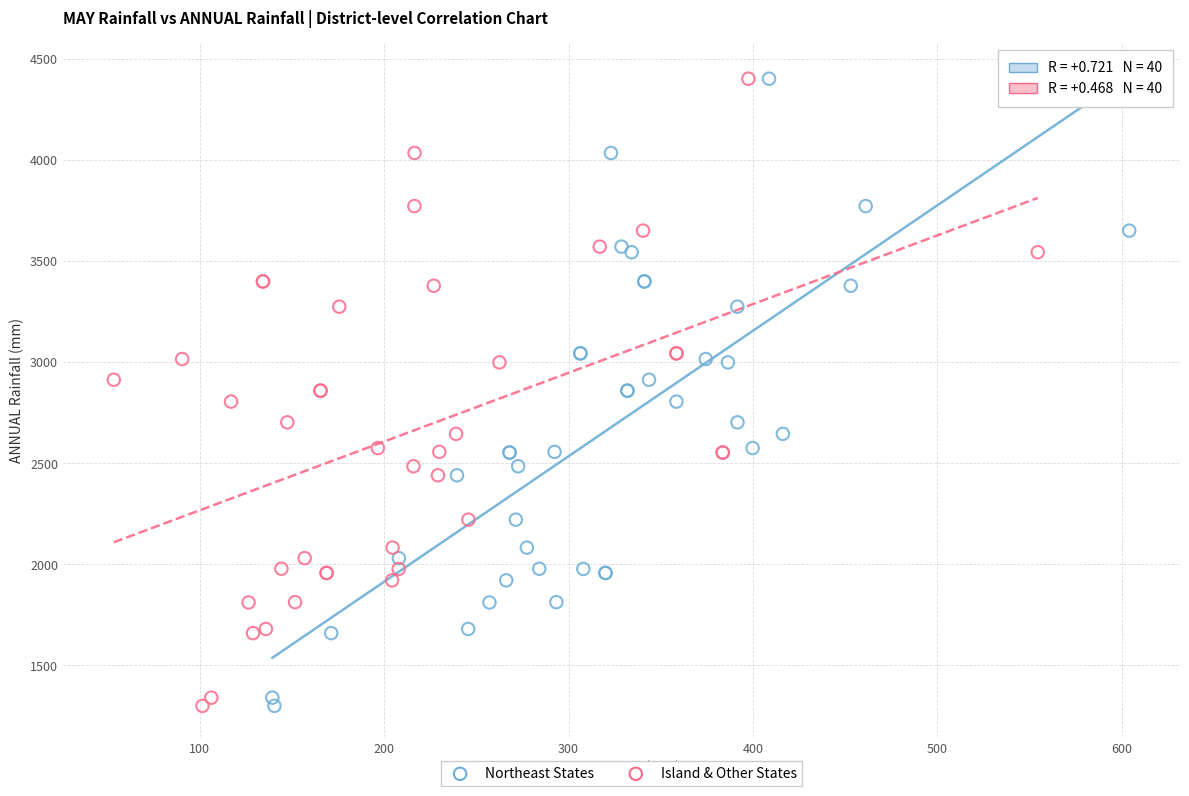

What are all the series names shown in the legend?

Northeast States, Island & Other States